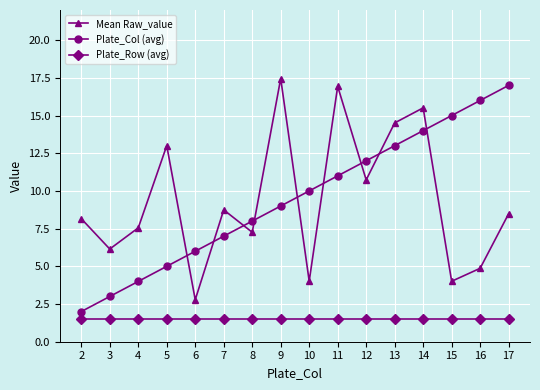

True or false: Plate_Row (avg) and Plate_Col (avg) intersect in this chart.

False